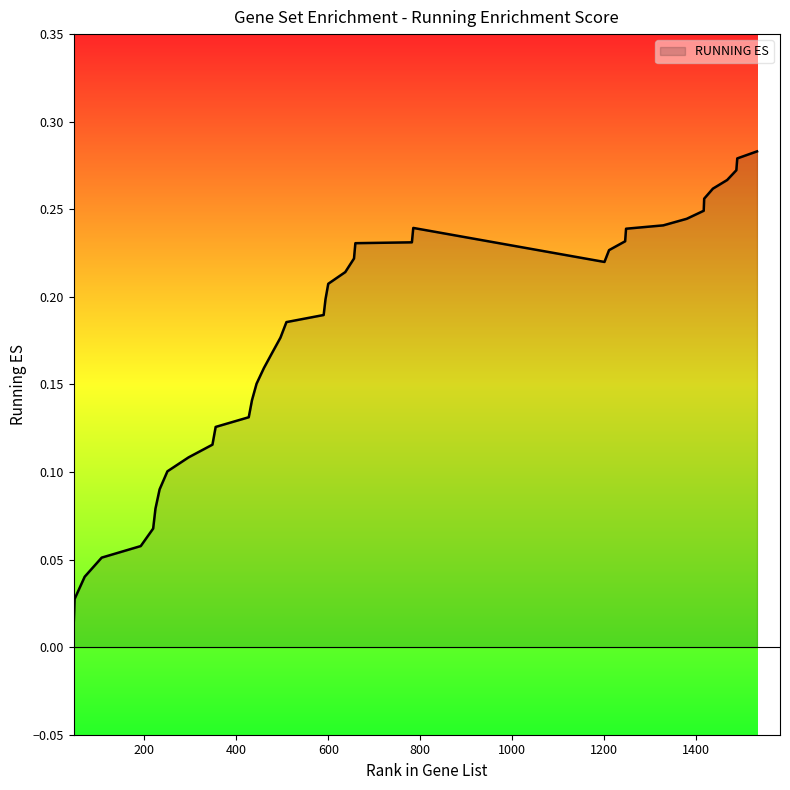

Where is the data nearest to the value 0?

46